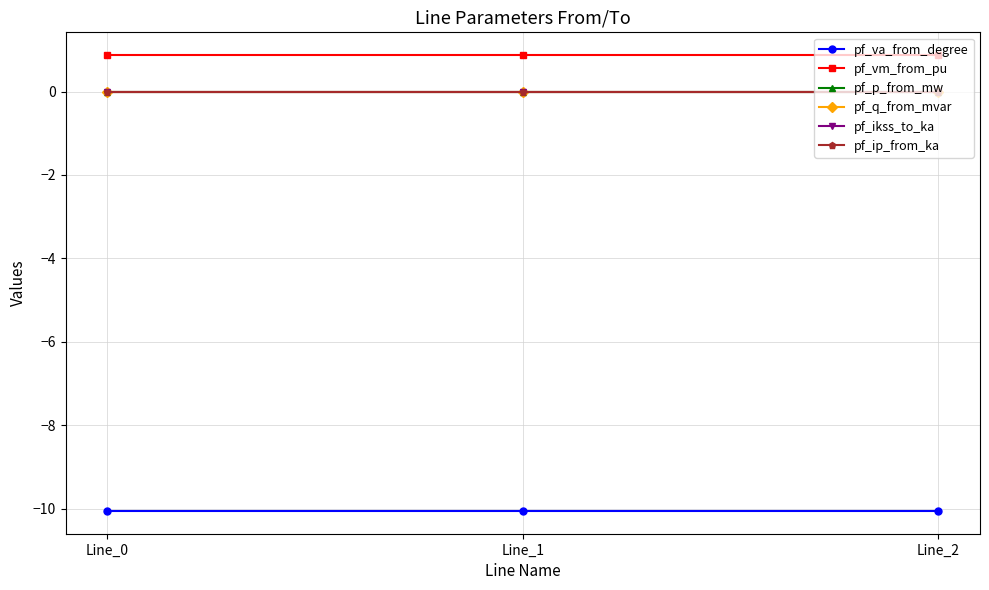

Reading left to right, extract all data points from this chart.

pf_va_from_degree: -10.1	-10.1	-10.1
pf_vm_from_pu: 0.9	0.9	0.9
pf_p_from_mw: -0.0	0.0	0.0
pf_q_from_mvar: 0.0	0.0	0.0
pf_ikss_to_ka: 0.0	0.0	0.0
pf_ip_from_ka: 0.0	0.0	0.0